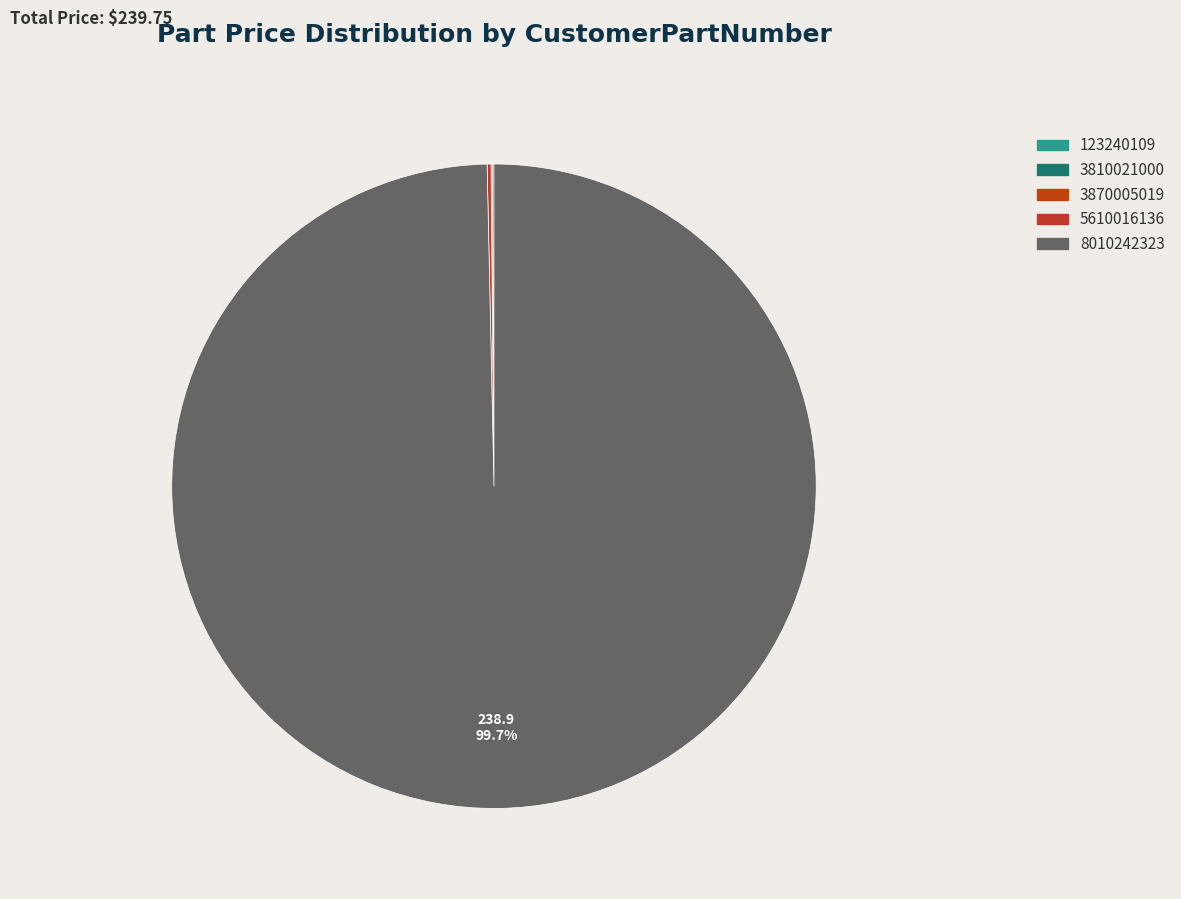

Do 5610016136 and 123240109 together represent more than half of the pie?

No